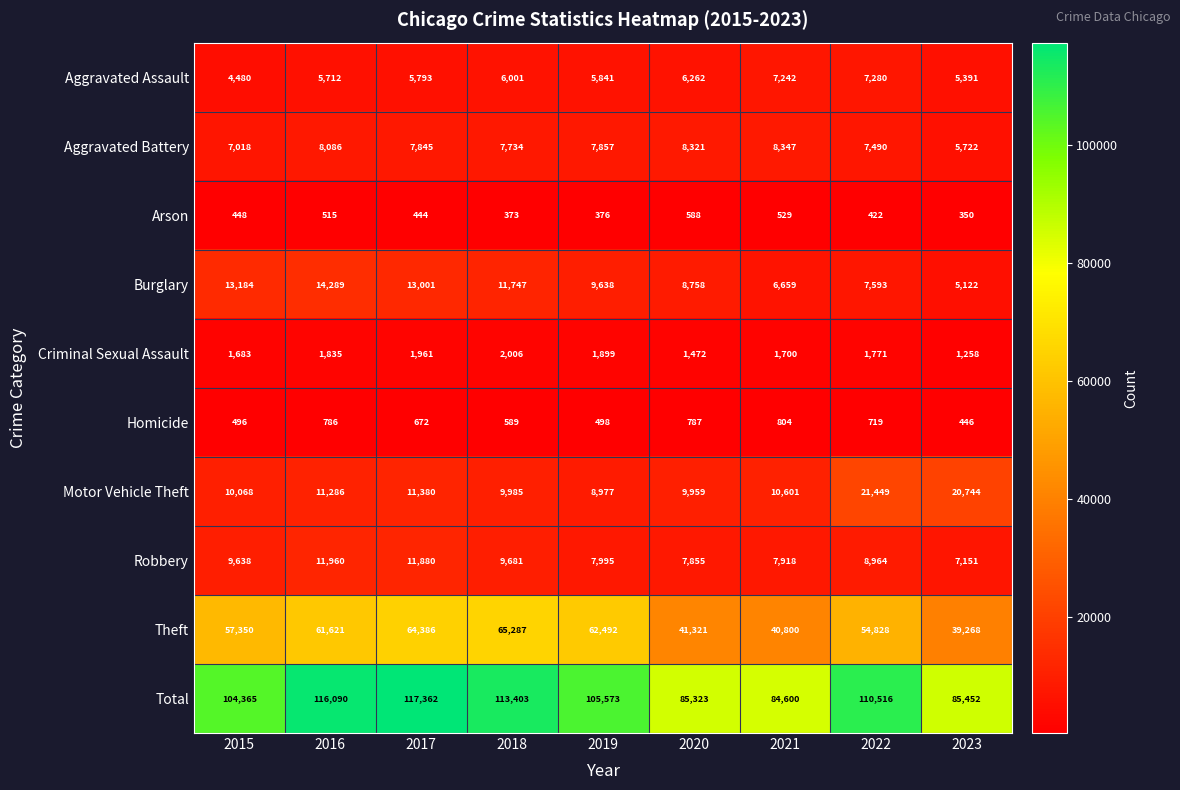

What is the sum of all Total values?

922684